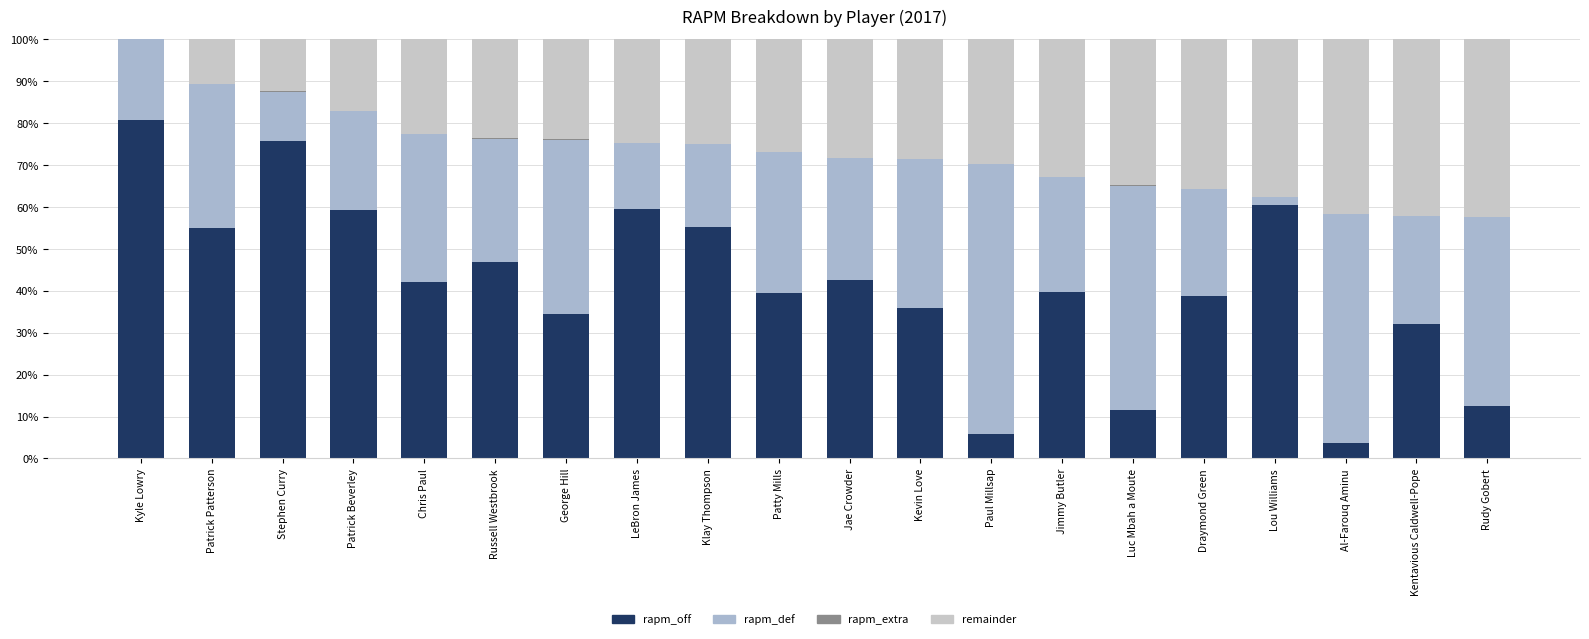

What is the approximate value of rapm_off at Russell Westbrook?

46.9